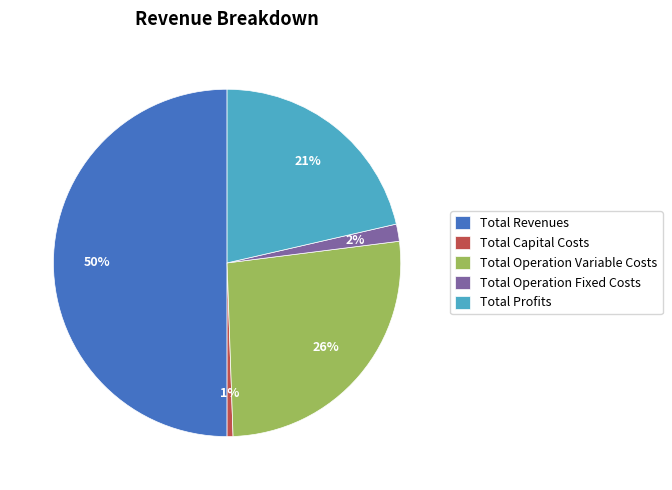

Is it true that Total Operation Fixed Costs is 2% of the pie?

True